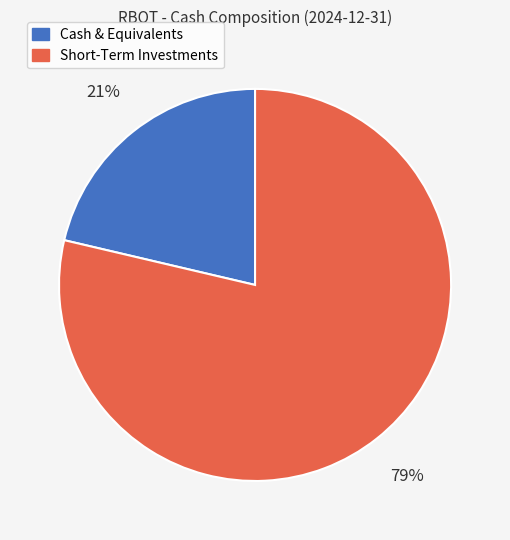

Rank the categories by value from highest to lowest.

Short-Term Investments, Cash & Equivalents